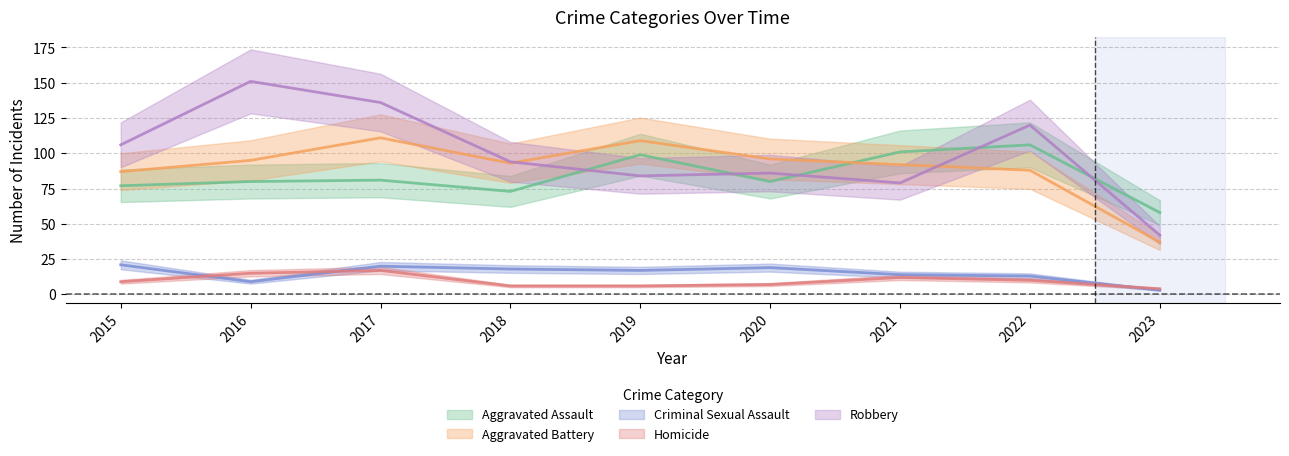

What is the approximate value of Homicide at 2015?

9